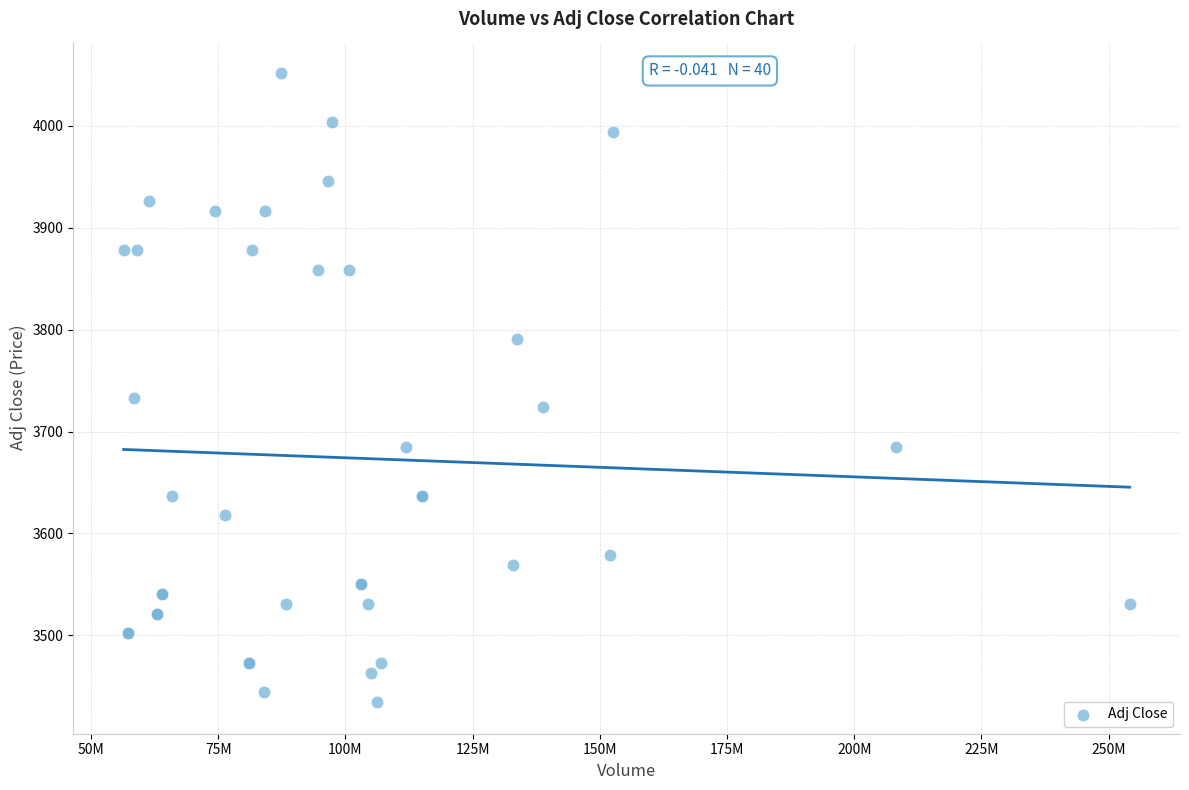

What Y value in the scatter plot is closest to 3743?

3733.4